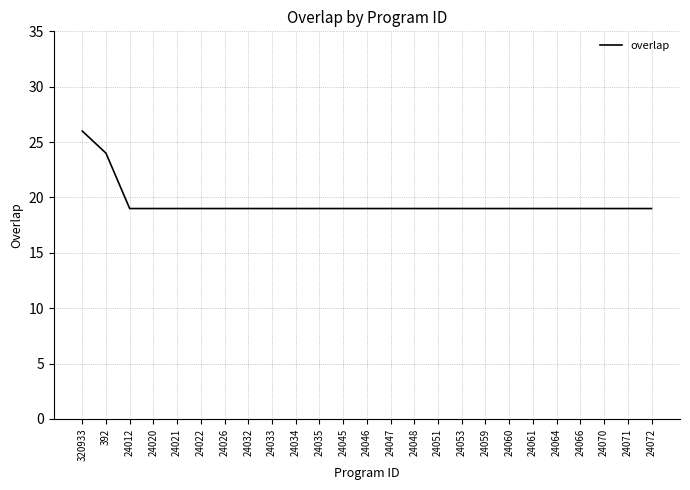

What position from the left is 24064?

21